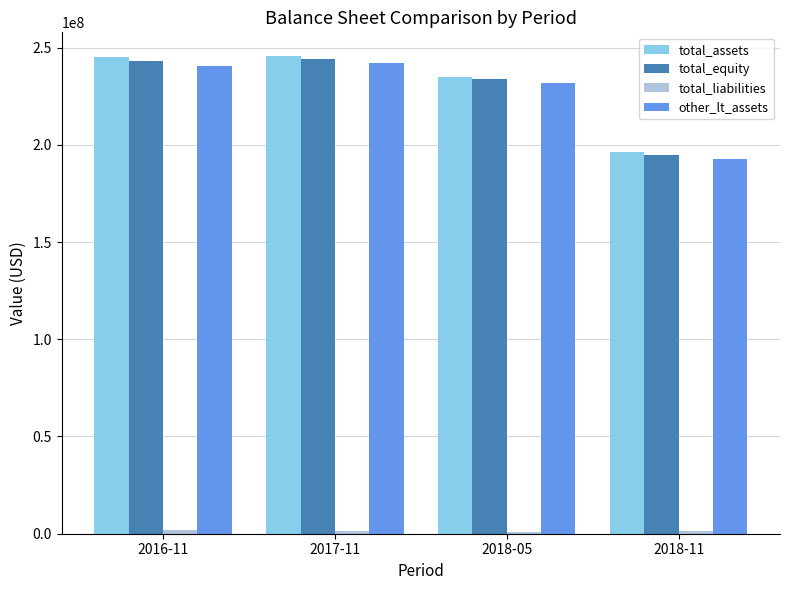

What is the minimum value for other_lt_assets?

192622000